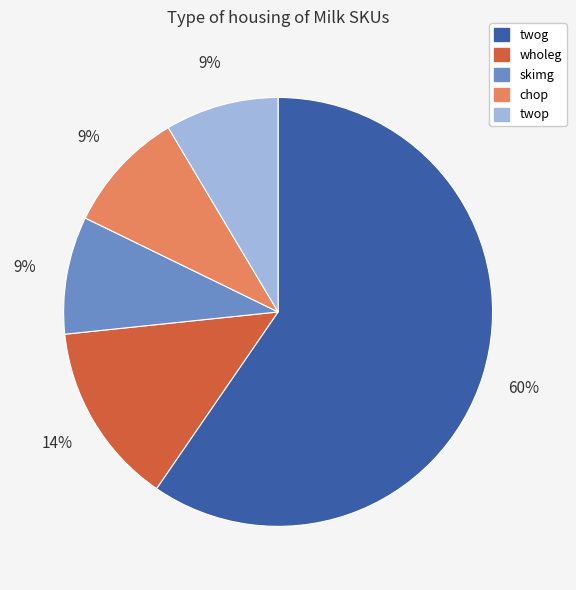

Approximately how many times larger is the value at twop compared to twog?

0.1